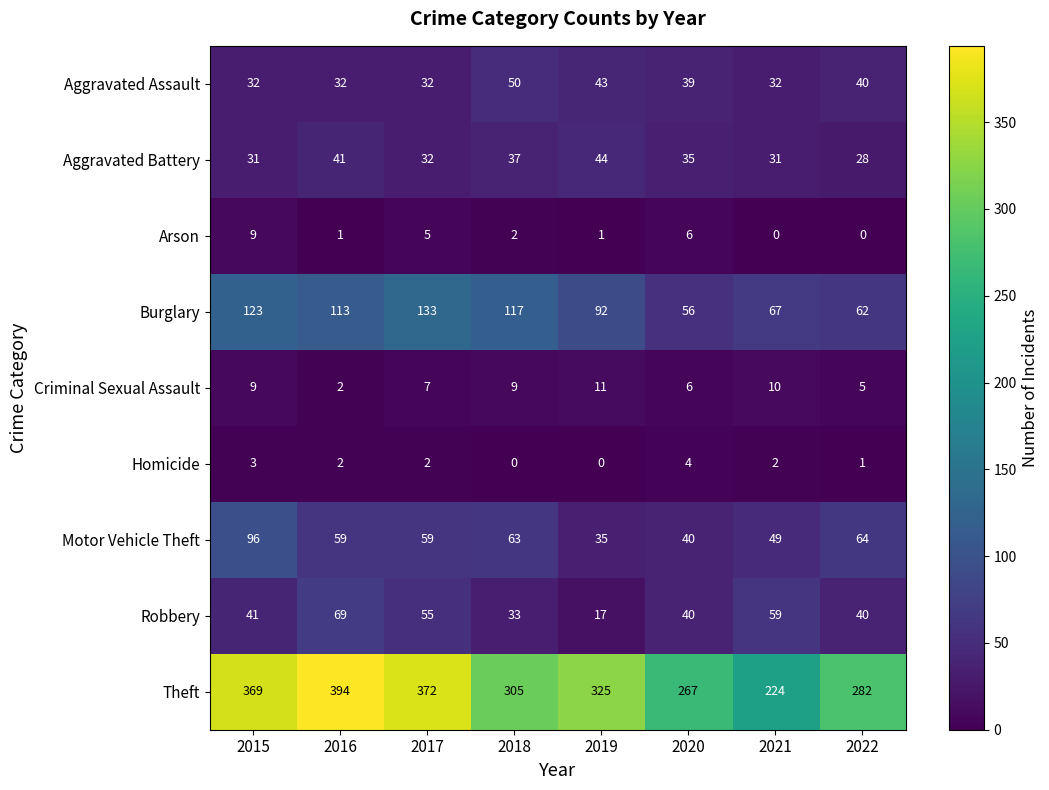

Which series has the largest total across all categories?

Theft